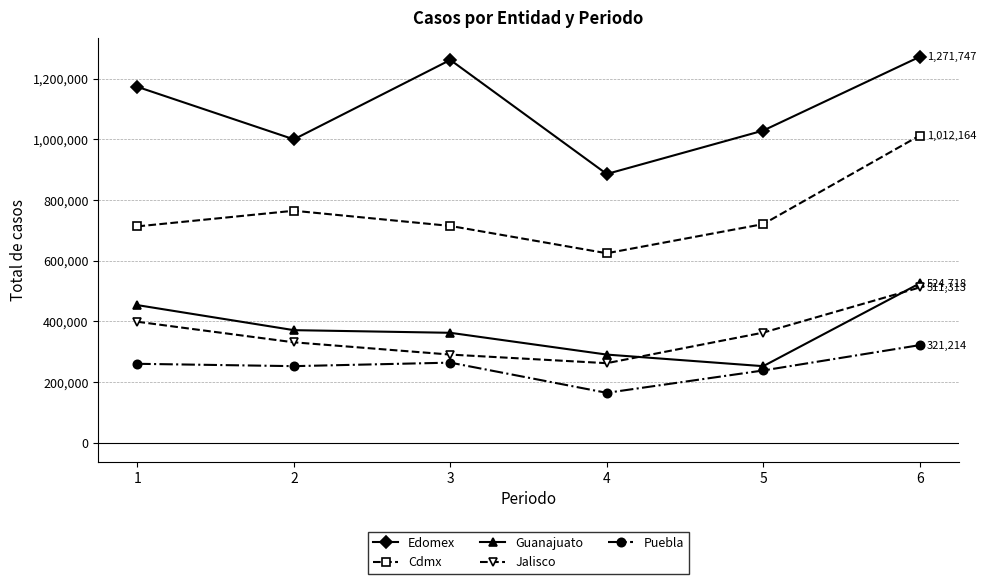

True or false: Puebla and Jalisco cross at least once.

False